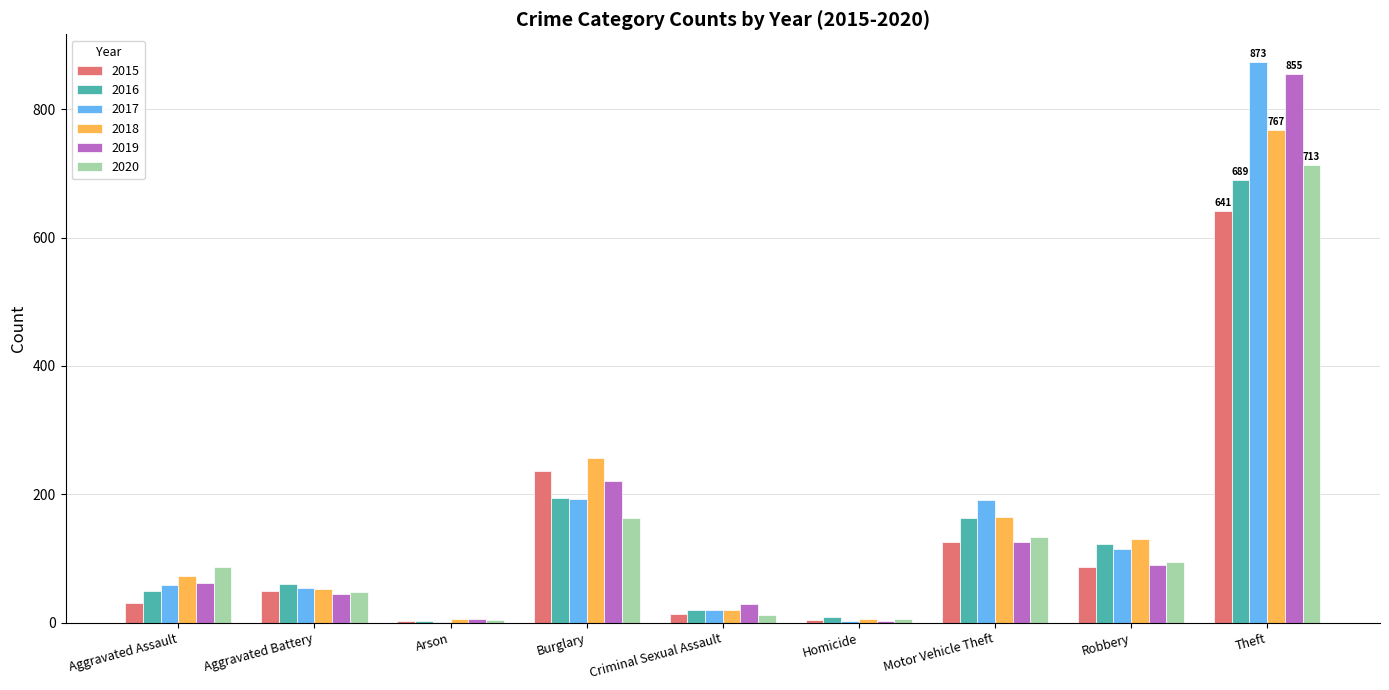

What is the average value of the 2015 series?

132